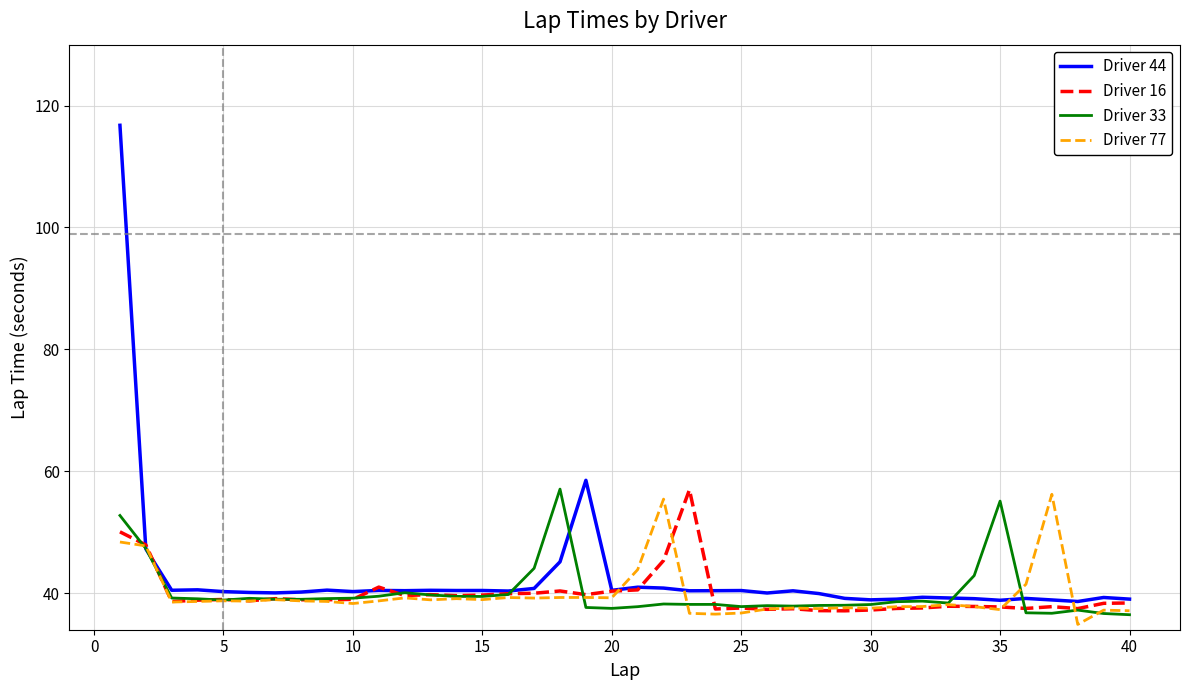

After their last crossing, which series has the higher values: Driver 33 or Driver 44?

Driver 44